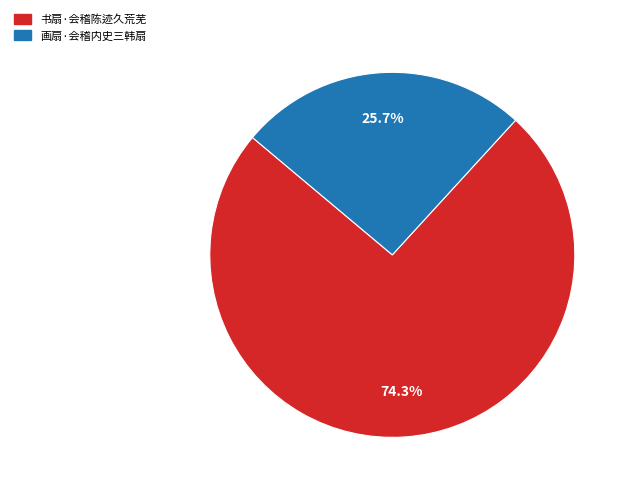

What portion of the pie excludes 画扇·会稽内史三韩扇?

74.3%